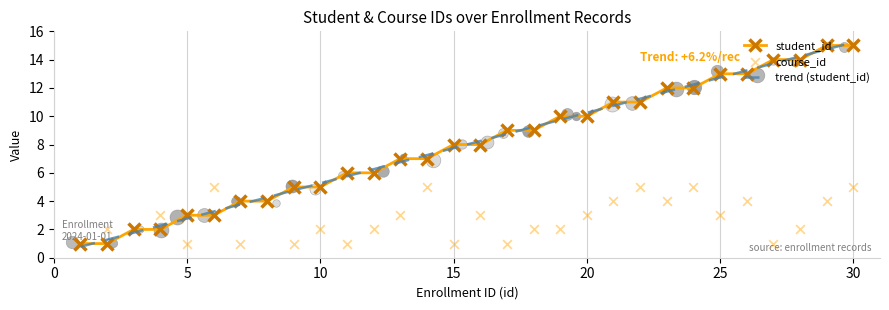

How many intersections are there between student_id and trend (student_id)?

29